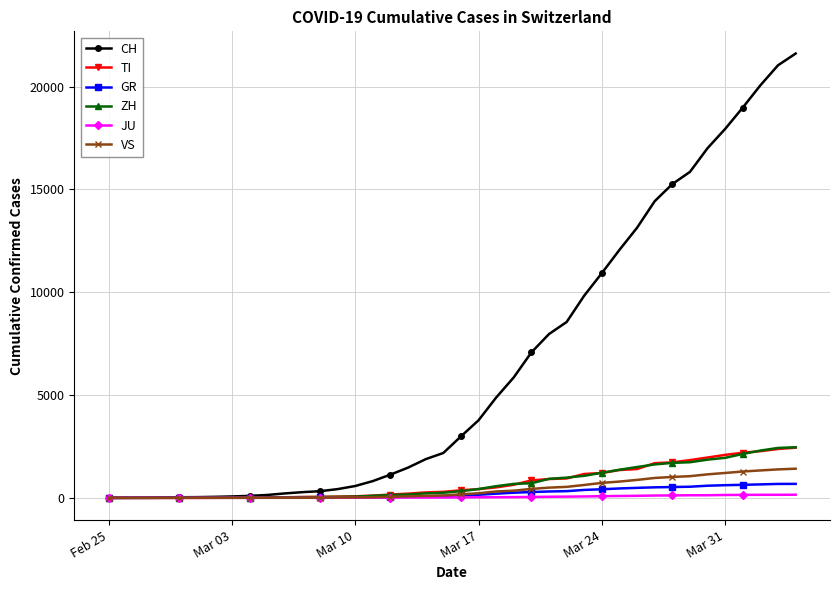

Count the number of data series in this chart.

6